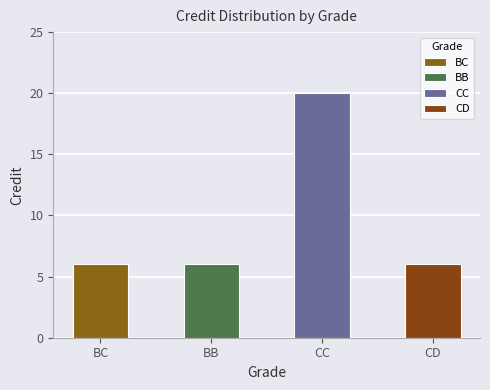

What is the smallest value displayed?

6